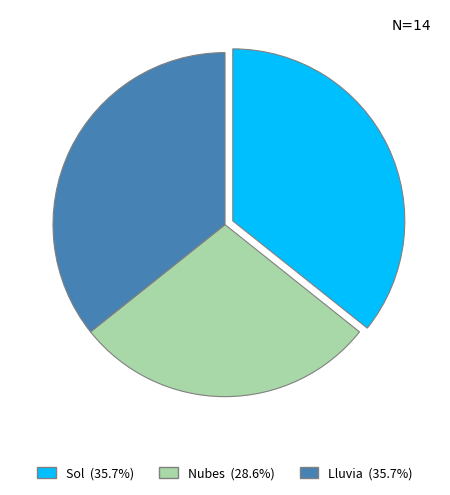

Which slice is the smallest?

Nubes